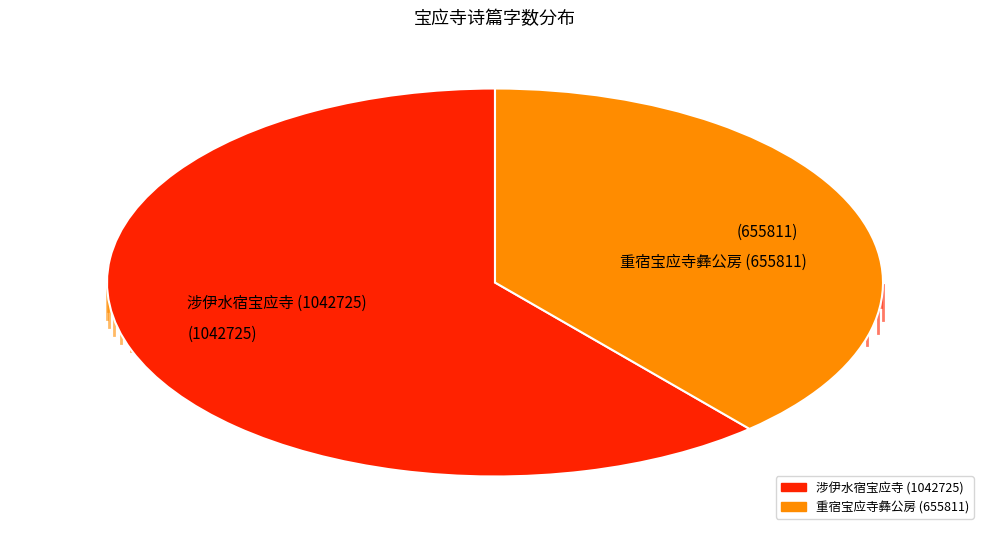

How many slices are in this pie chart?

2